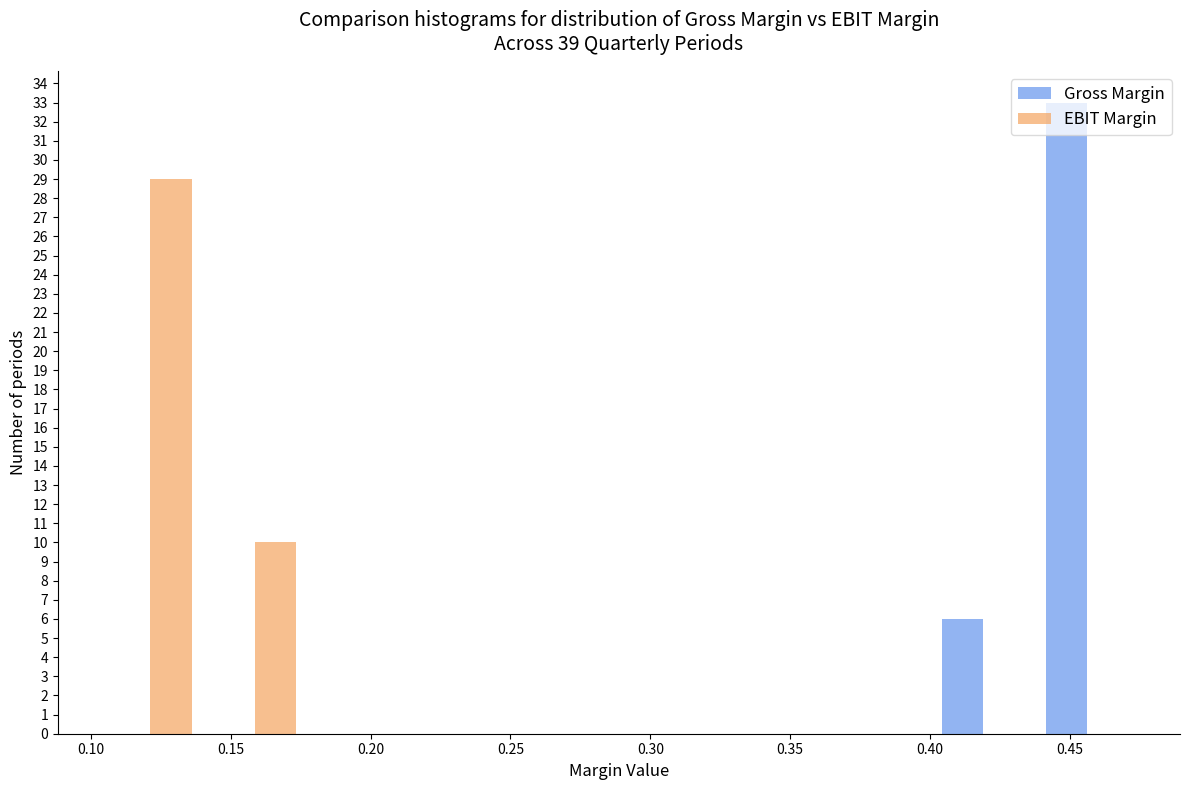

Reading left to right, transcribe this chart: for each range on the x-axis, give the height of each series' bar. Neither the bar edges nor the heights are printed on the chart, so give them approximately, as read against the axes.

0.105 to 0.140: Gross Margin=0	EBIT Margin=29
0.140 to 0.175: Gross Margin=0	EBIT Margin=10
0.175 to 0.215: Gross Margin=0	EBIT Margin=0
0.215 to 0.250: Gross Margin=0	EBIT Margin=0
0.250 to 0.290: Gross Margin=0	EBIT Margin=0
0.290 to 0.325: Gross Margin=0	EBIT Margin=0
0.325 to 0.365: Gross Margin=0	EBIT Margin=0
0.365 to 0.400: Gross Margin=0	EBIT Margin=0
0.400 to 0.440: Gross Margin=6	EBIT Margin=0
0.440 to 0.475: Gross Margin=33	EBIT Margin=0